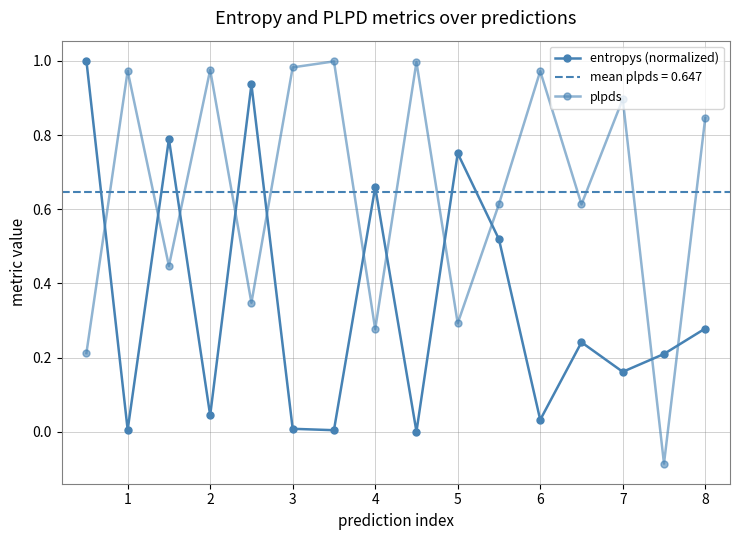

What is the minimum value for plpds?

-0.1